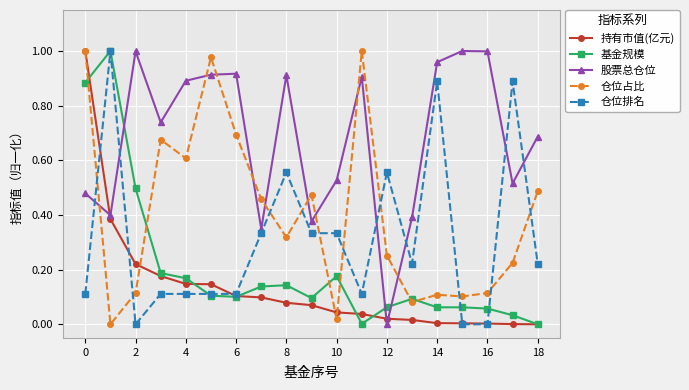

In 仓位占比, how many points are higher than both neighbors (excluding endpoints)?

5